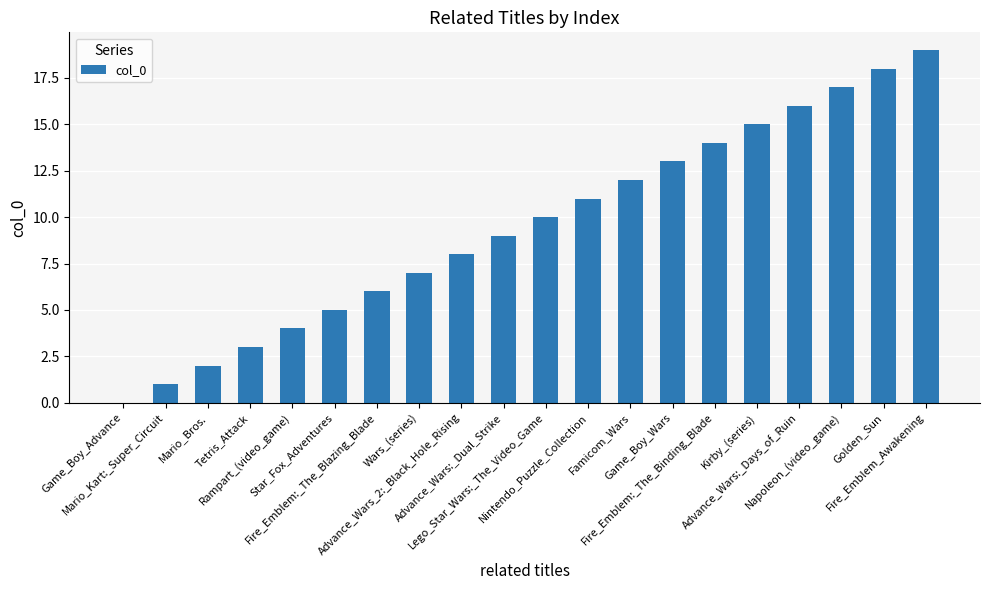

Reading left to right, extract all data points from this chart.

Game_Boy_Advance=0	Mario_Kart:_Super_Circuit=1	Mario_Bros.=2	Tetris_Attack=3	Rampart_(video_game)=4	Star_Fox_Adventures=5	Fire_Emblem:_The_Blazing_Blade=6	Wars_(series)=7	Advance_Wars_2:_Black_Hole_Rising=8	Advance_Wars:_Dual_Strike=9	Lego_Star_Wars:_The_Video_Game=10	Nintendo_Puzzle_Collection=11	Famicom_Wars=12	Game_Boy_Wars=13	Fire_Emblem:_The_Binding_Blade=14	Kirby_(series)=15	Advance_Wars:_Days_of_Ruin=16	Napoleon_(video_game)=17	Golden_Sun=18	Fire_Emblem_Awakening=19